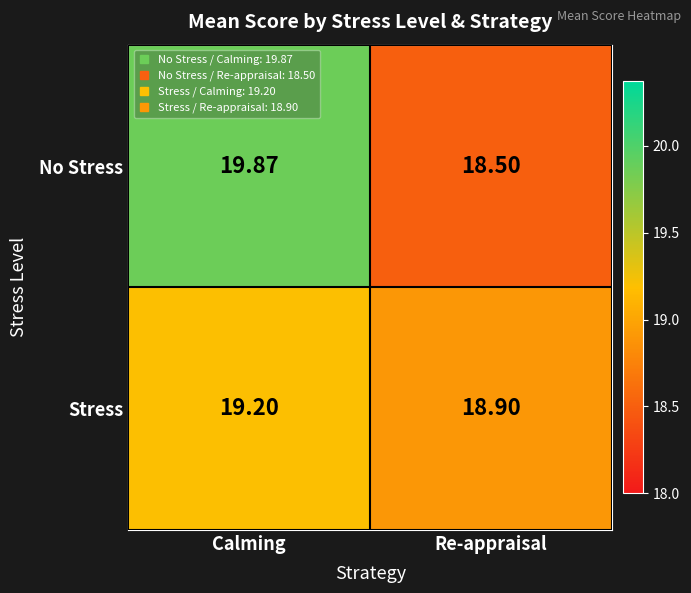

List the series in order of their overall mean, lowest first.

Stress, No Stress